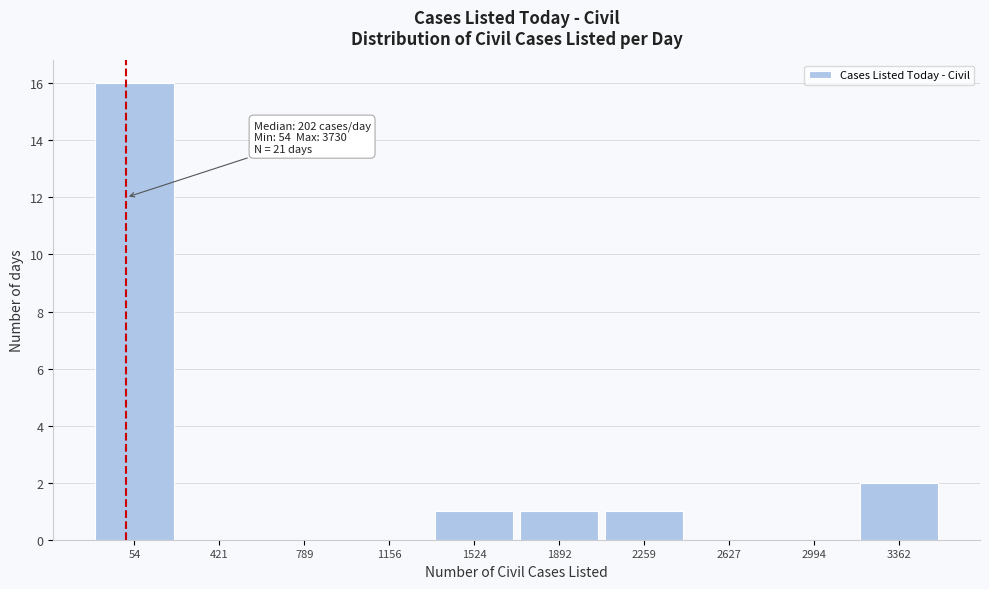

Reading left to right, extract all data points from this chart.

54=16	421=0	789=0	1156=0	1524=1	1892=1	2259=1	2627=0	2994=0	3362=2